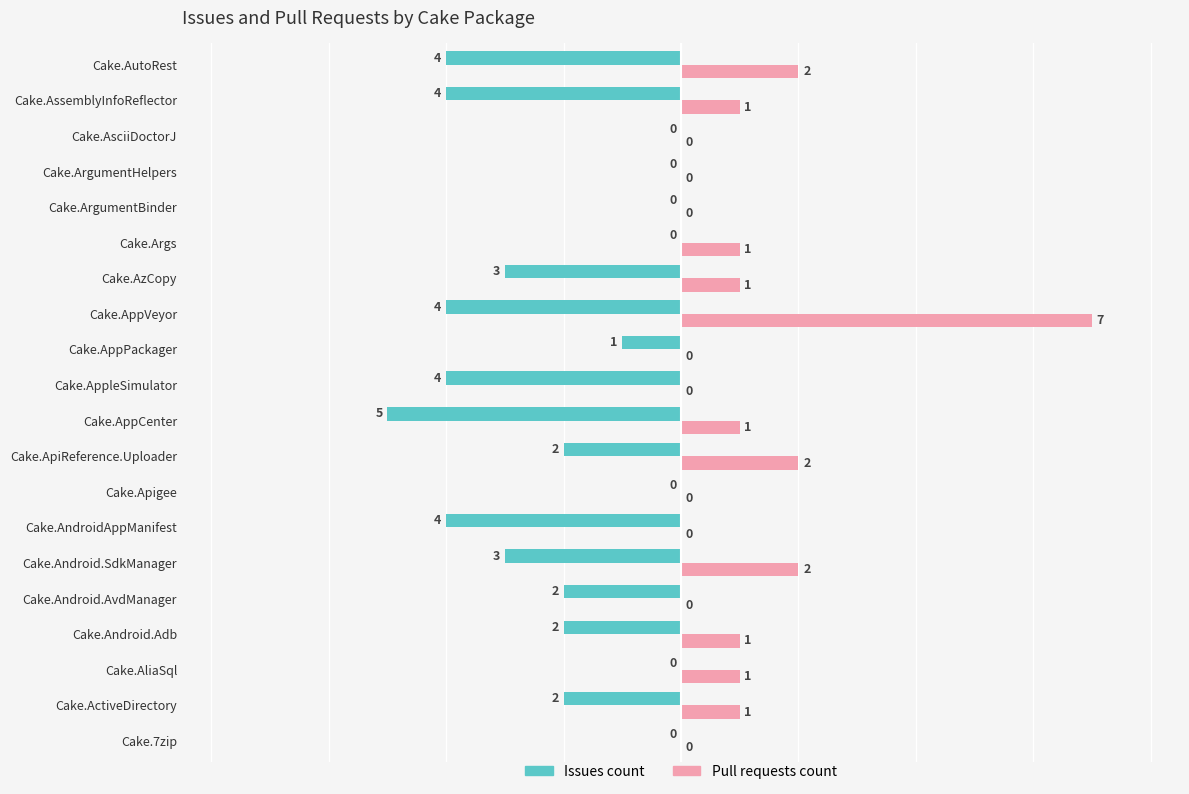

At which category is the sum across all series the highest?

Cake.AppVeyor